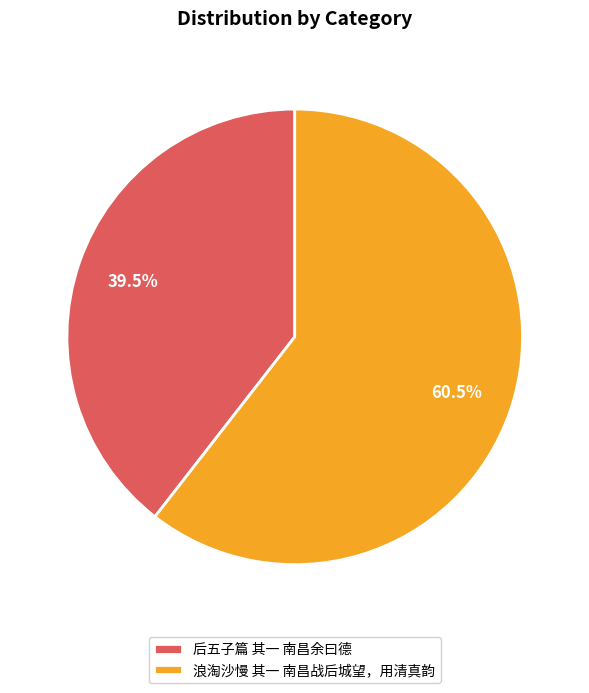

Combined, what portion of the pie is 后五子篇 其一 南昌余曰德 and 浪淘沙慢 其一 南昌战后城望，用清真韵?

100.0%